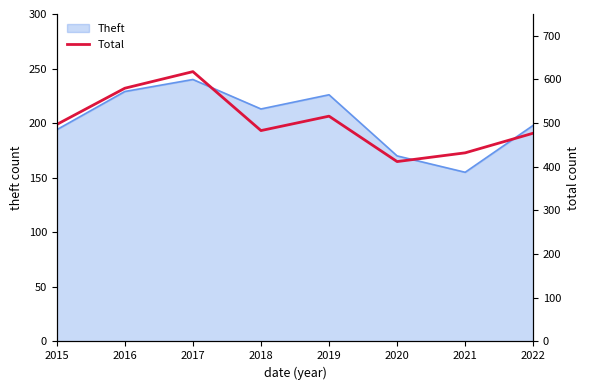

How many lines are shown in the chart?

1